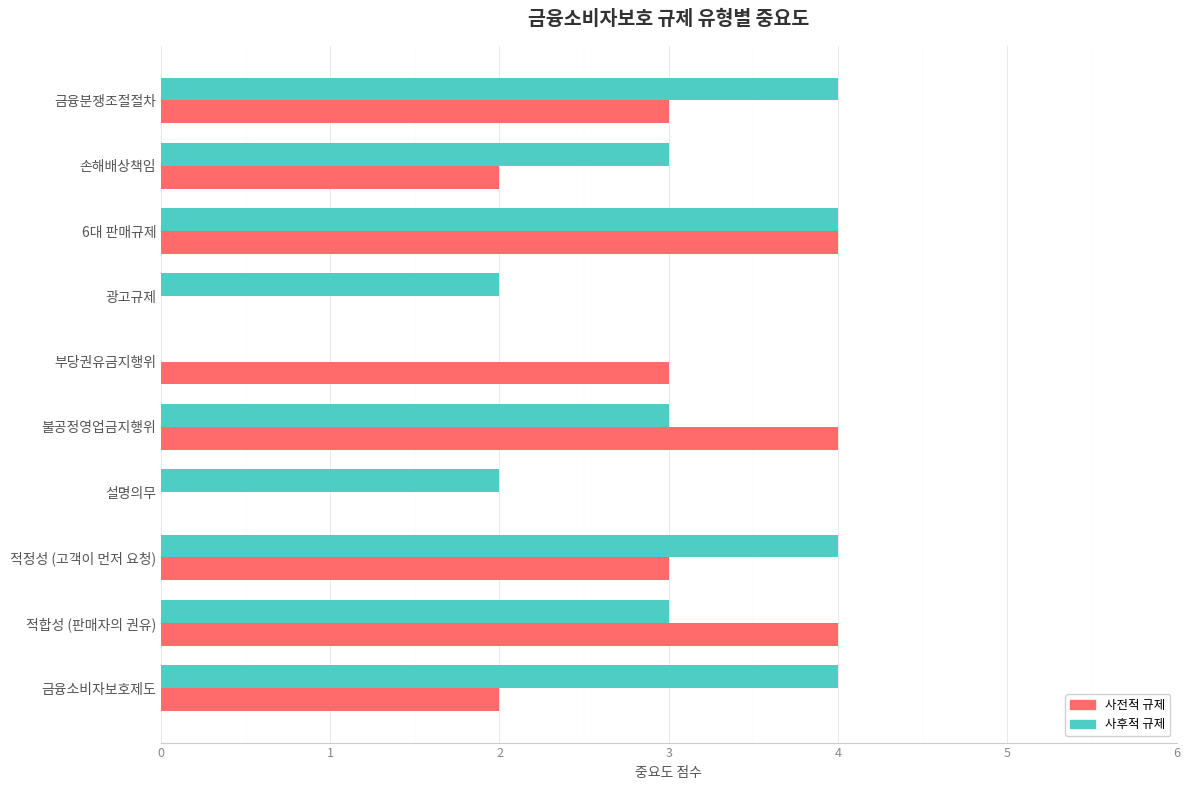

What is the total value across all series at 금융분쟁조절절차?

7